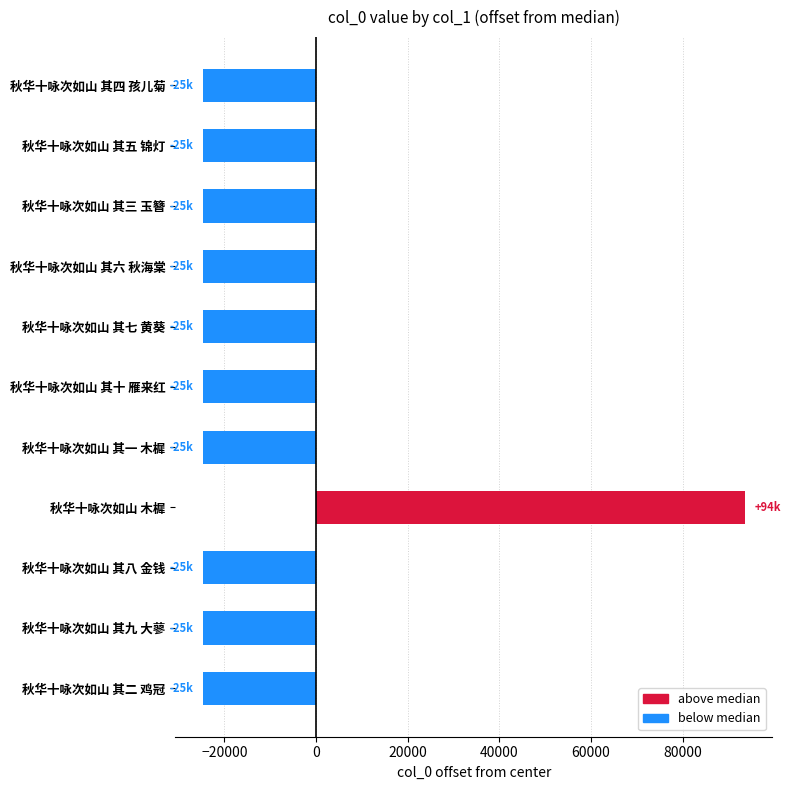

What is the average value?

-13981